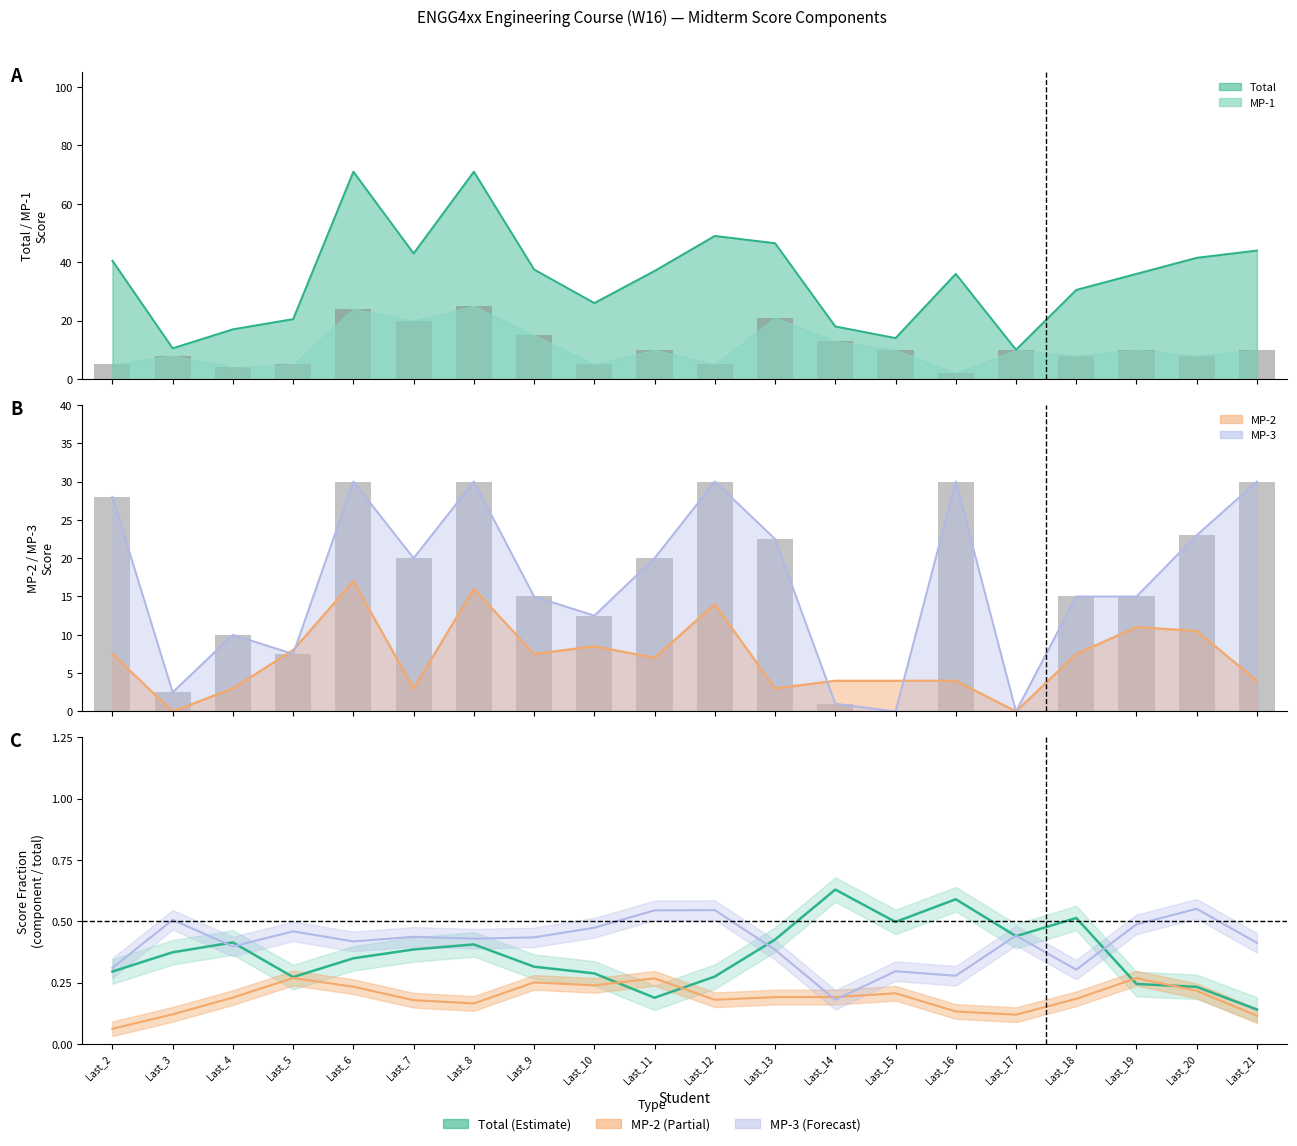

List the labels in order of MP-3 ratio value, smallest first.

Last_14, Last_16, Last_15, Last_18, Last_2, Last_13, Last_4, Last_21, Last_6, Last_8, Last_9, Last_7, Last_17, Last_5, Last_10, Last_19, Last_3, Last_11, Last_12, Last_20